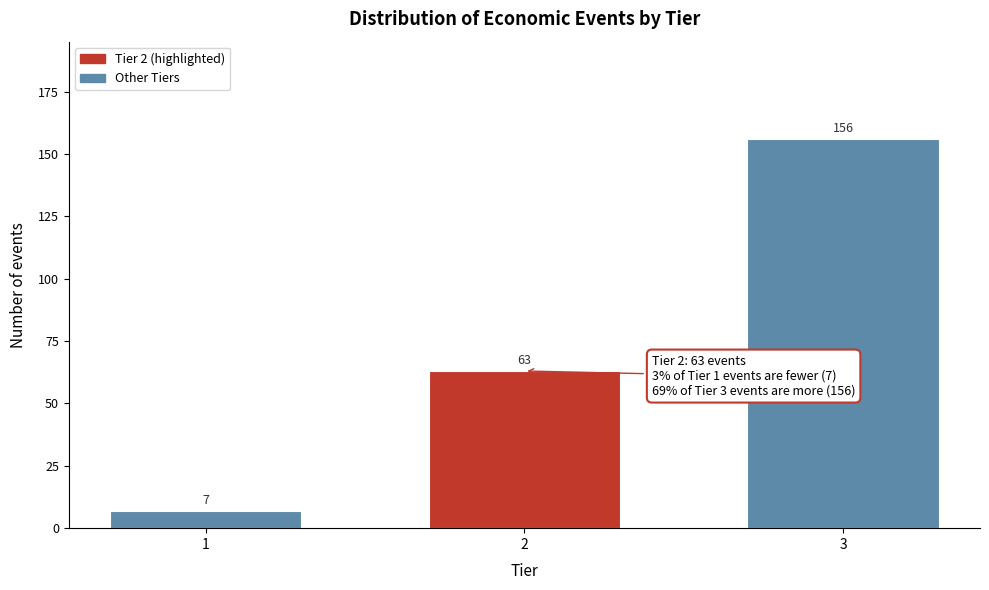

Reading right to left, what are all the values shown in this chart?

156	63	7